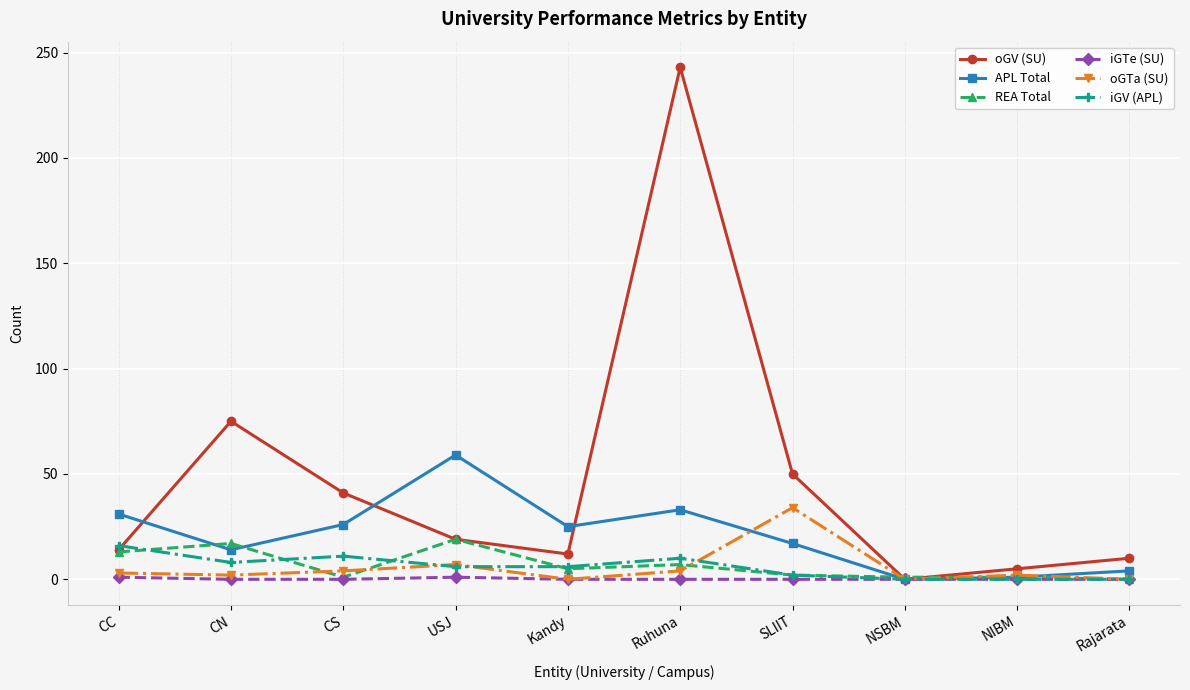

True or false: oGV (SU) has more than 1 interior local peaks.

True